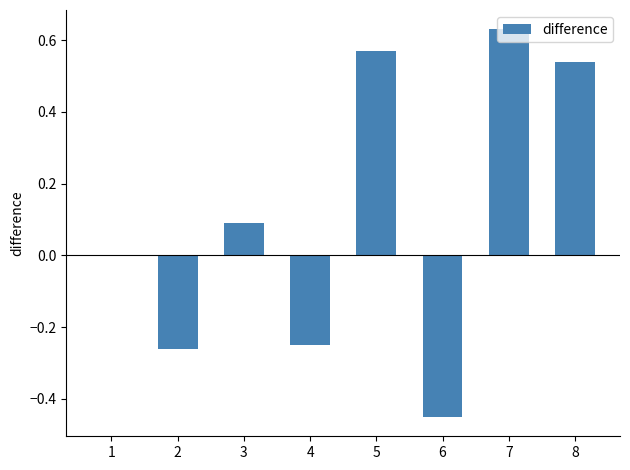

At which category does the chart reach its peak across all series?

7